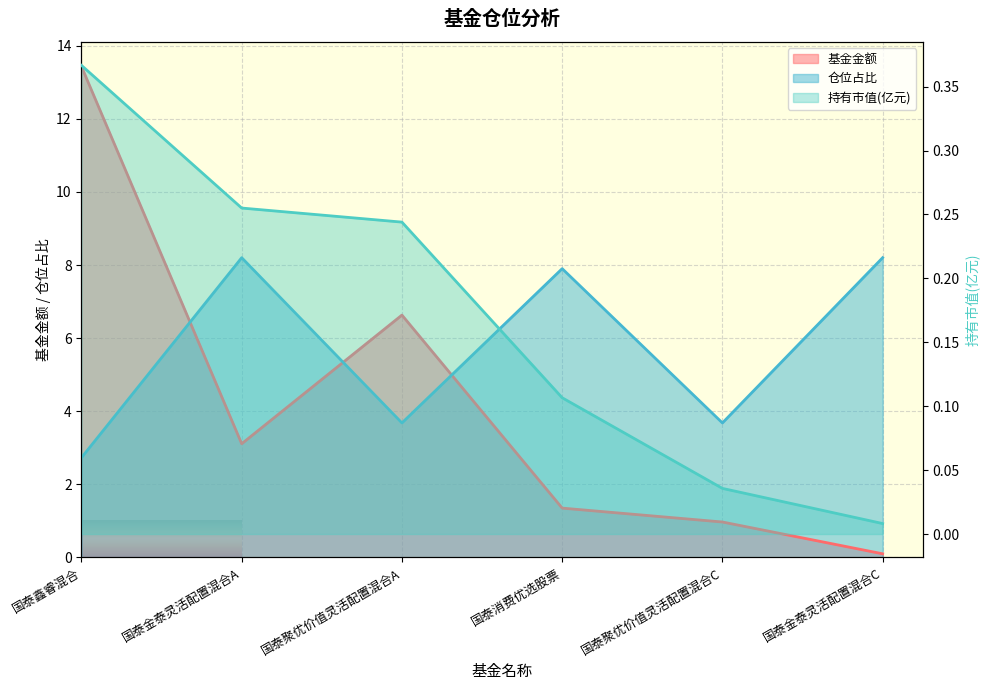

Reading left to right, what are all the values shown in this chart?

基金金额: 国泰鑫睿混合=13.4	国泰金泰灵活配置混合A=3.1	国泰聚优价值灵活配置混合A=6.6	国泰消费优选股票=1.4	国泰聚优价值灵活配置混合C=1.0	国泰金泰灵活配置混合C=0.1
持有市值(亿元): 国泰鑫睿混合=0.4	国泰金泰灵活配置混合A=0.3	国泰聚优价值灵活配置混合A=0.2	国泰消费优选股票=0.1	国泰聚优价值灵活配置混合C=0.0	国泰金泰灵活配置混合C=0.0
仓位占比: 国泰鑫睿混合=2.7	国泰金泰灵活配置混合A=8.2	国泰聚优价值灵活配置混合A=3.7	国泰消费优选股票=7.9	国泰聚优价值灵活配置混合C=3.7	国泰金泰灵活配置混合C=8.2